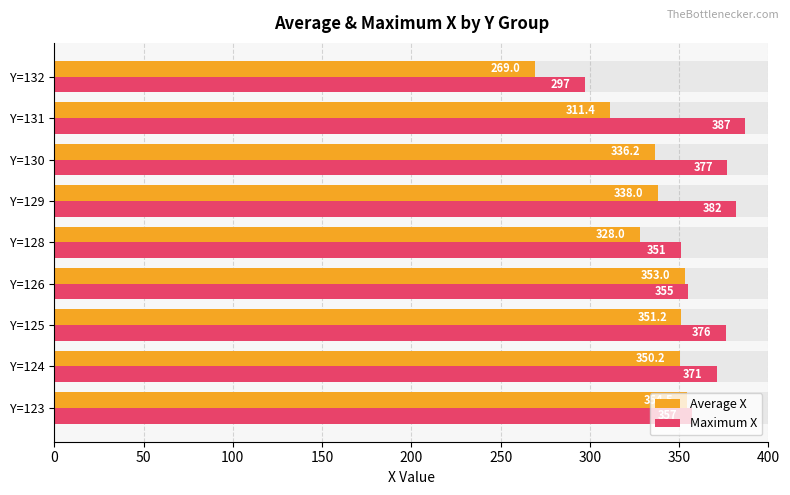

What is the value of the Maximum X bar at the 7th from the left?

377.0